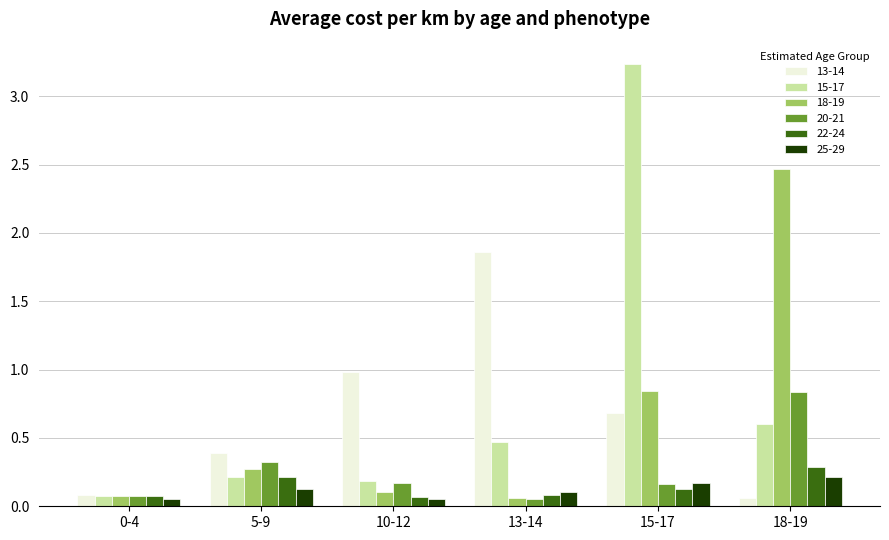

What is the value of the 18-19 bar at the 6th from the left?

2.5